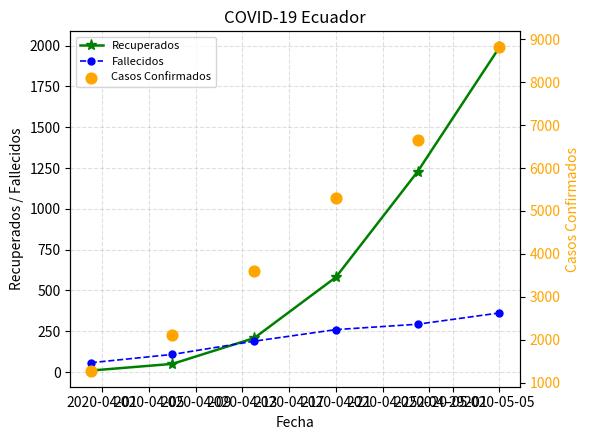

What are all the series names shown in the legend?

Recuperados, Fallecidos, Casos Confirmados